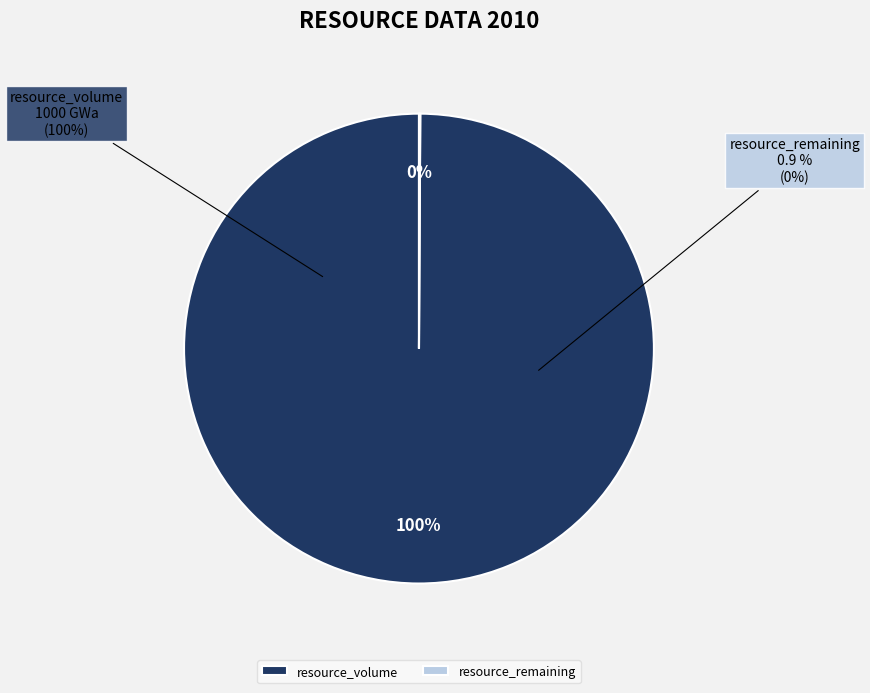

To the nearest percent, what is the difference between the resource_remaining and resource_volume slice percentages?

100%